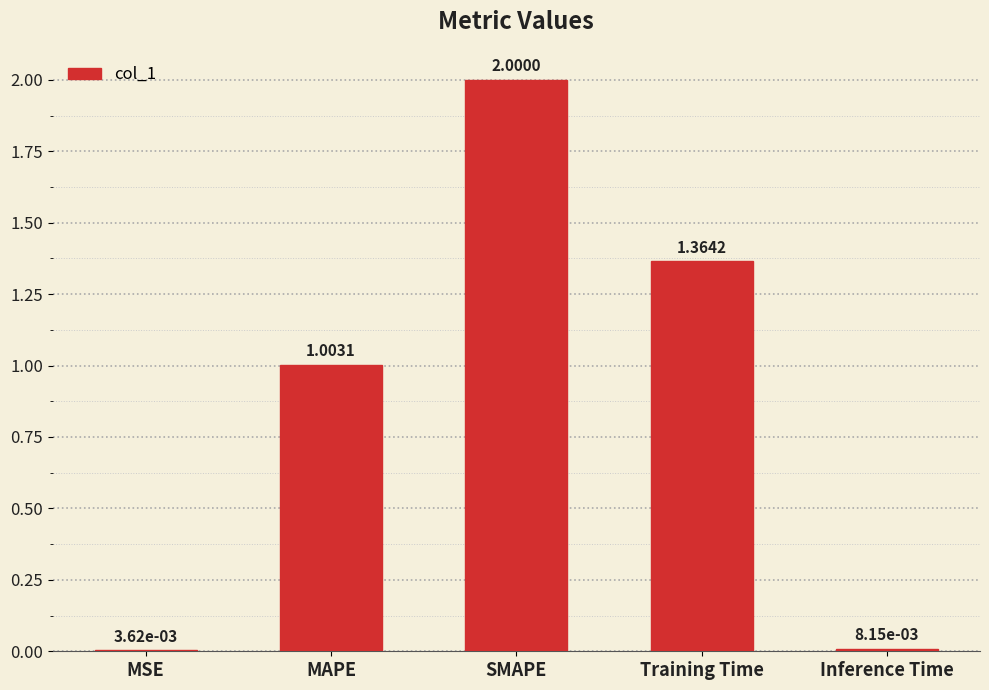

Between SMAPE and Training Time, which is larger?

SMAPE